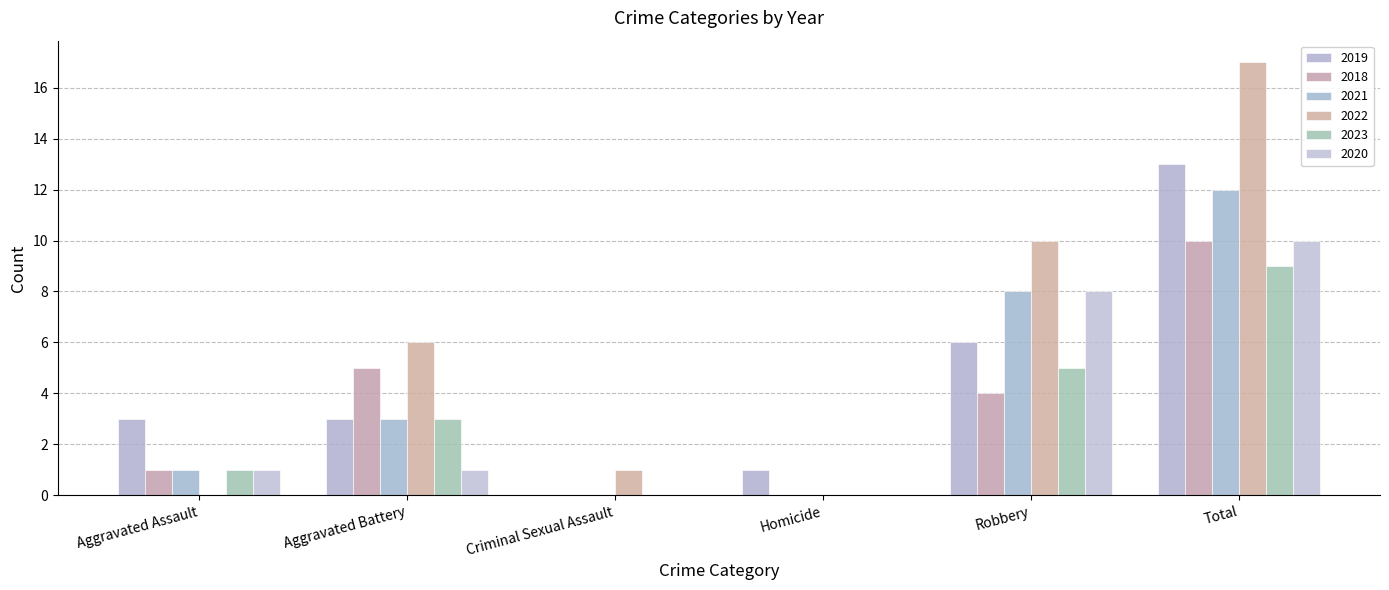

Is the value of 2021 at Total greater than the value of 2023 at Criminal Sexual Assault?

Yes